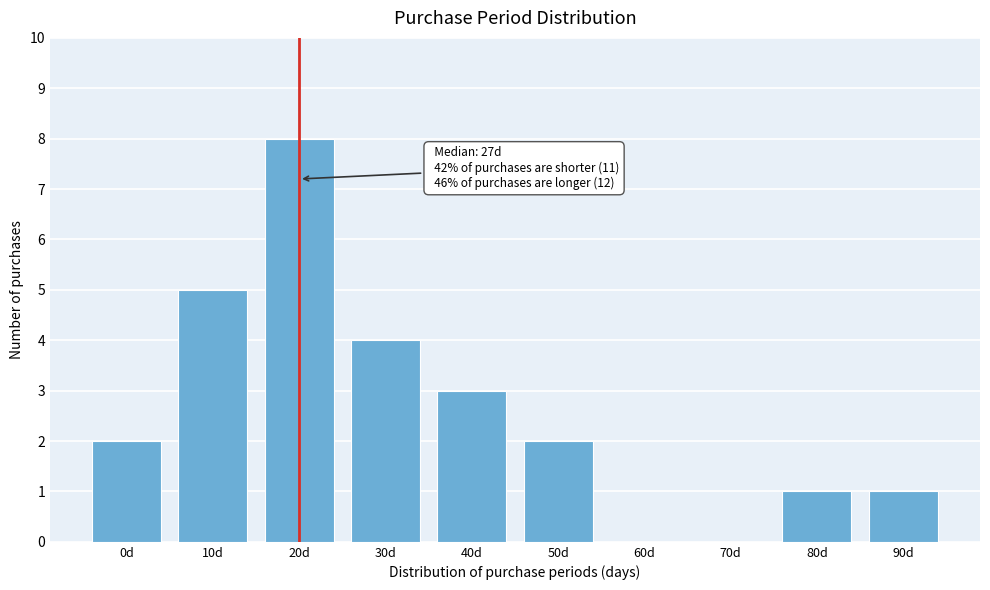

Reading left to right, what are all the values shown in this chart?

0d=2	10d=5	20d=8	30d=4	40d=3	50d=2	60d=0	70d=0	80d=1	90d=1